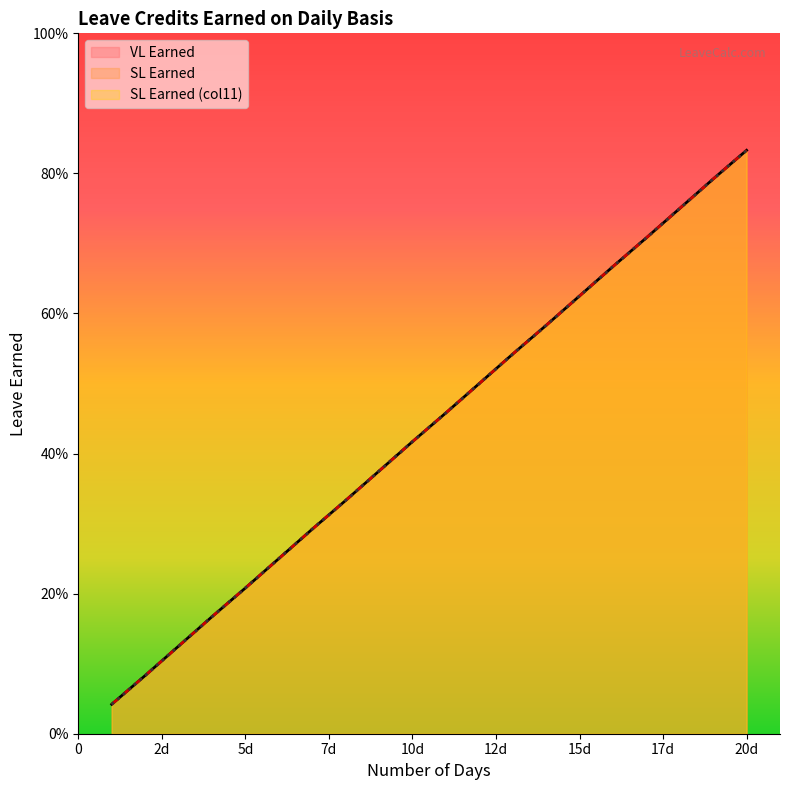

The SL Earned (col11) series shows 0.0 at 2. True or false?

False